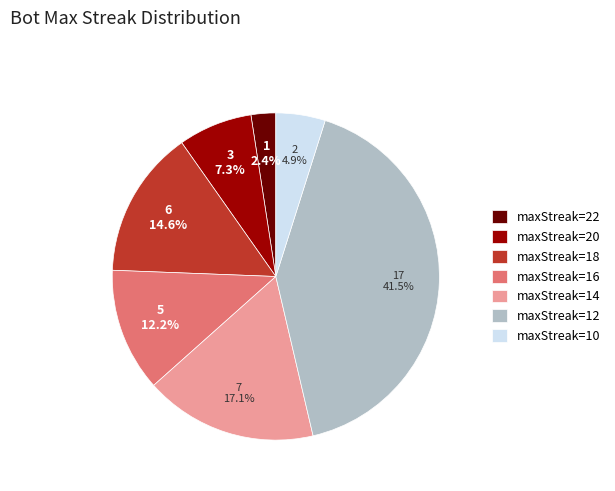

What is the largest slice in the pie chart?

maxStreak=12